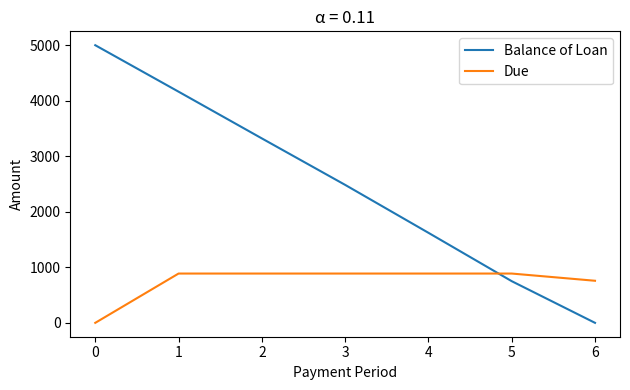

True or false: Balance of Loan has more than 1 interior local peaks.

False